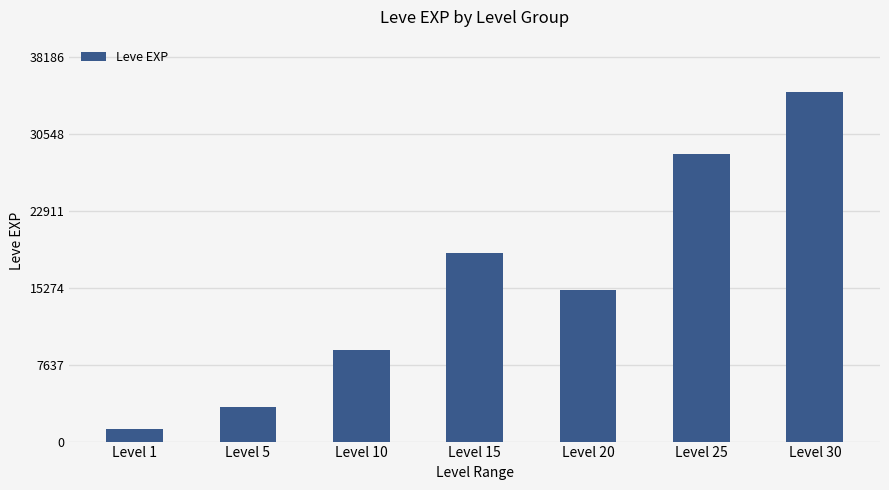

What is the approximate value at Level 15, to the nearest 50?

18700